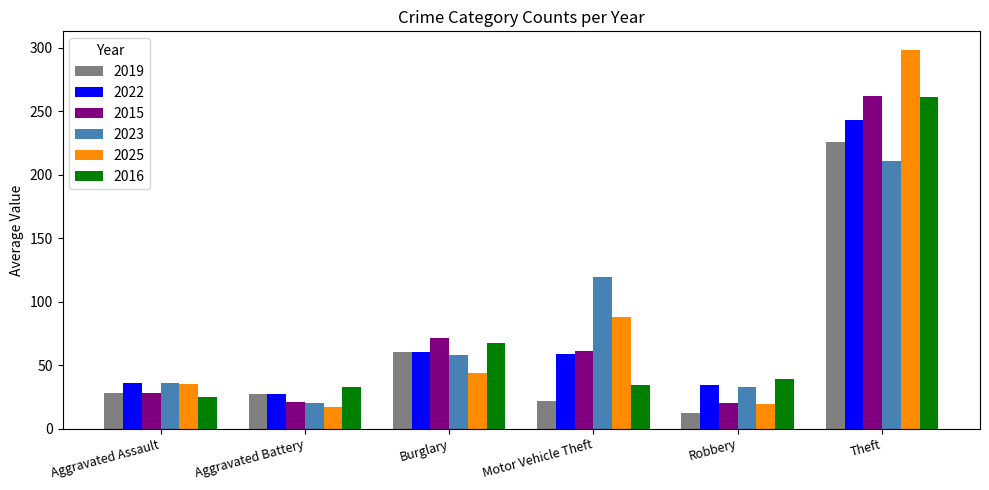

At which category is the sum across all series the highest?

Theft